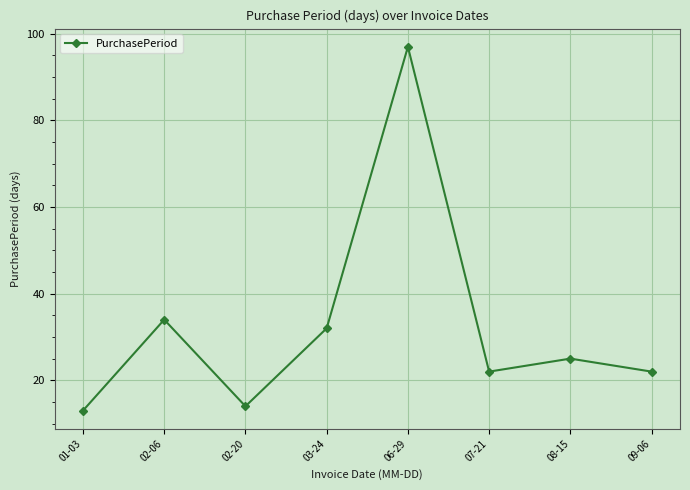

What is the change in value from 02-06 to 06-29?

+63